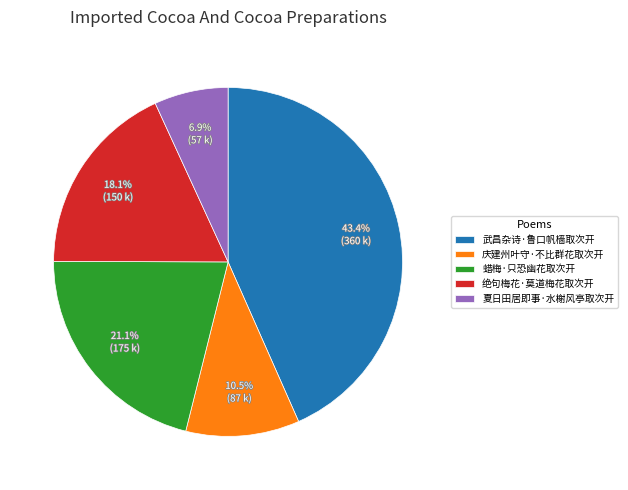

Which slice is the largest?

武昌杂诗·鲁口帆樯取次开